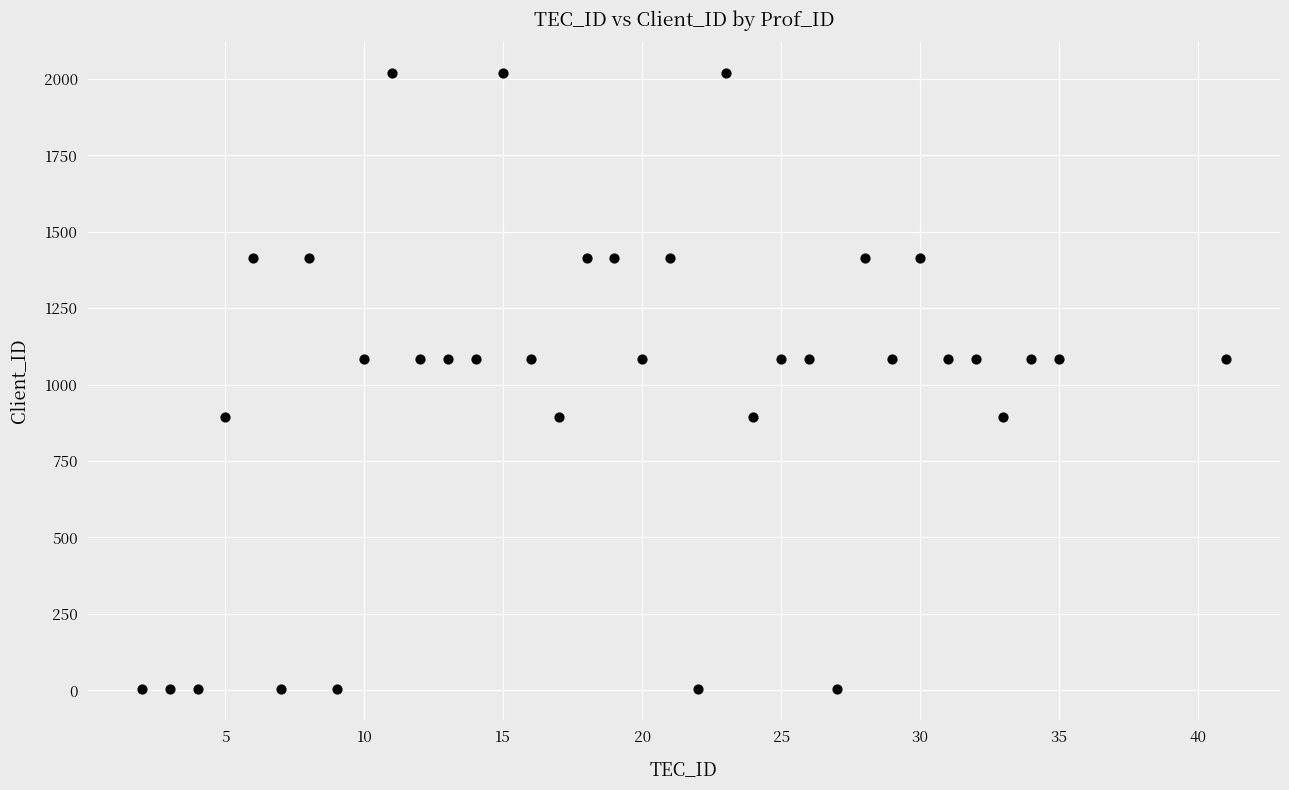

What is the range of Y values (max minus min)?

2015